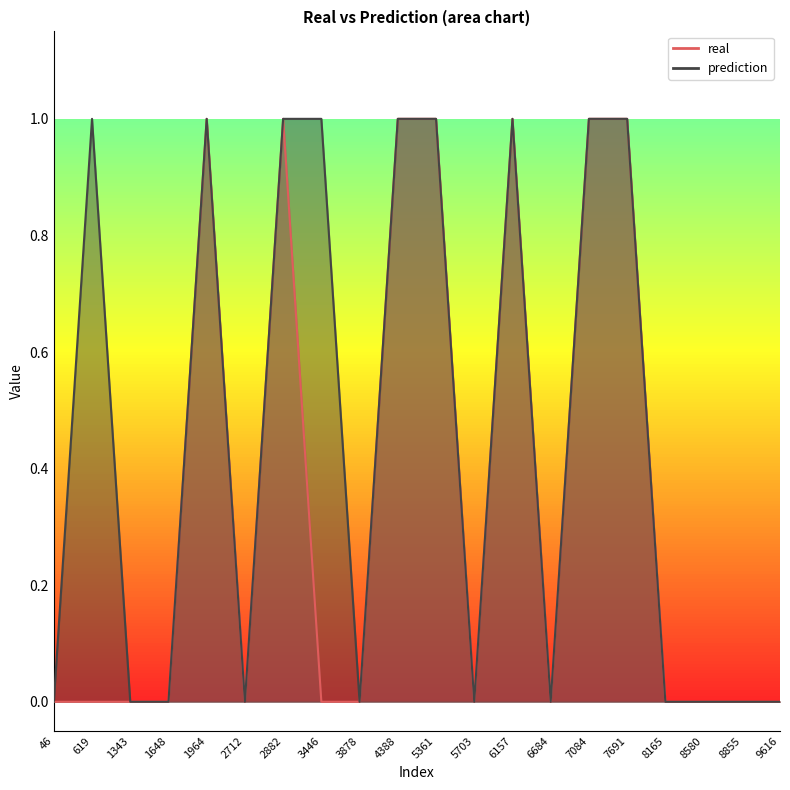

Is the value of prediction at 9616 greater than the value of real at 5703?

No